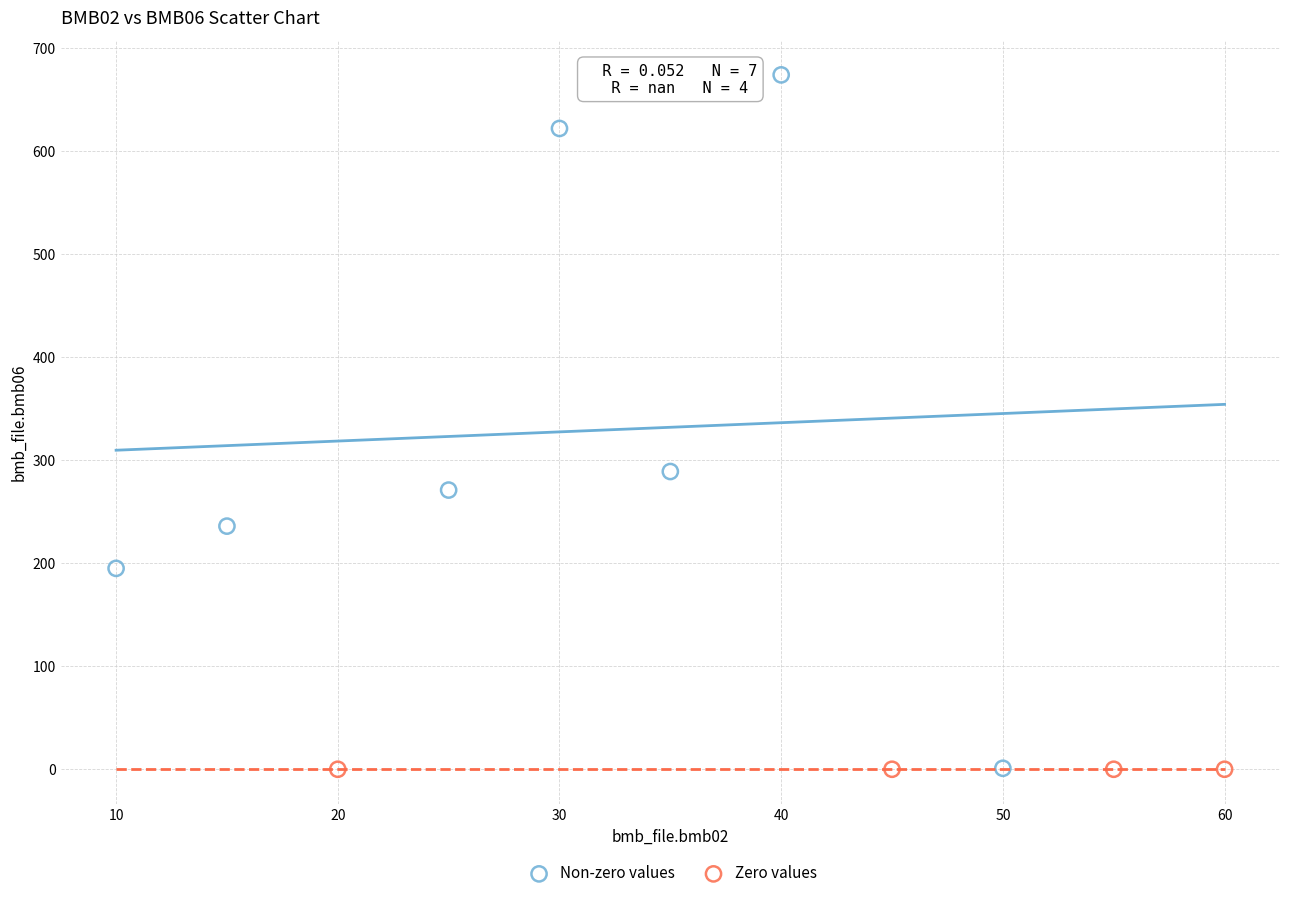

Which series contains the highest Y value?

Non-zero values